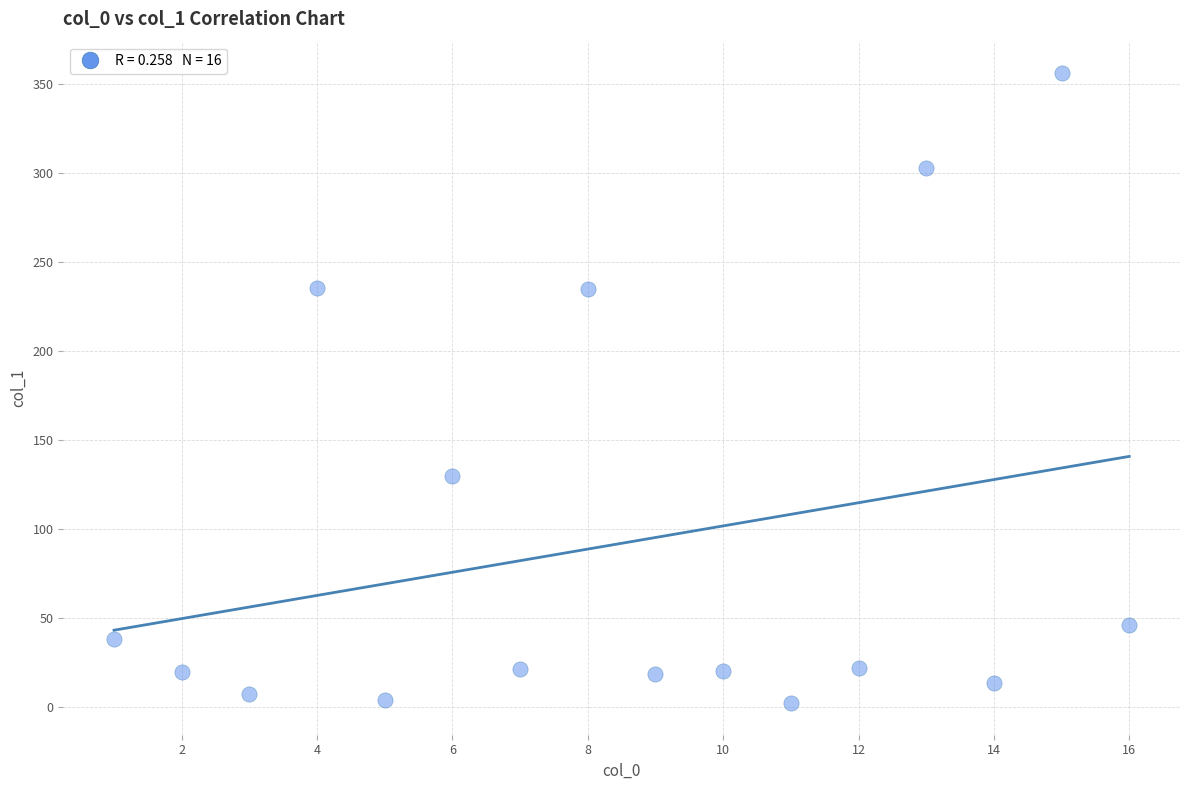

What is the range of Y values (max minus min)?

354.2